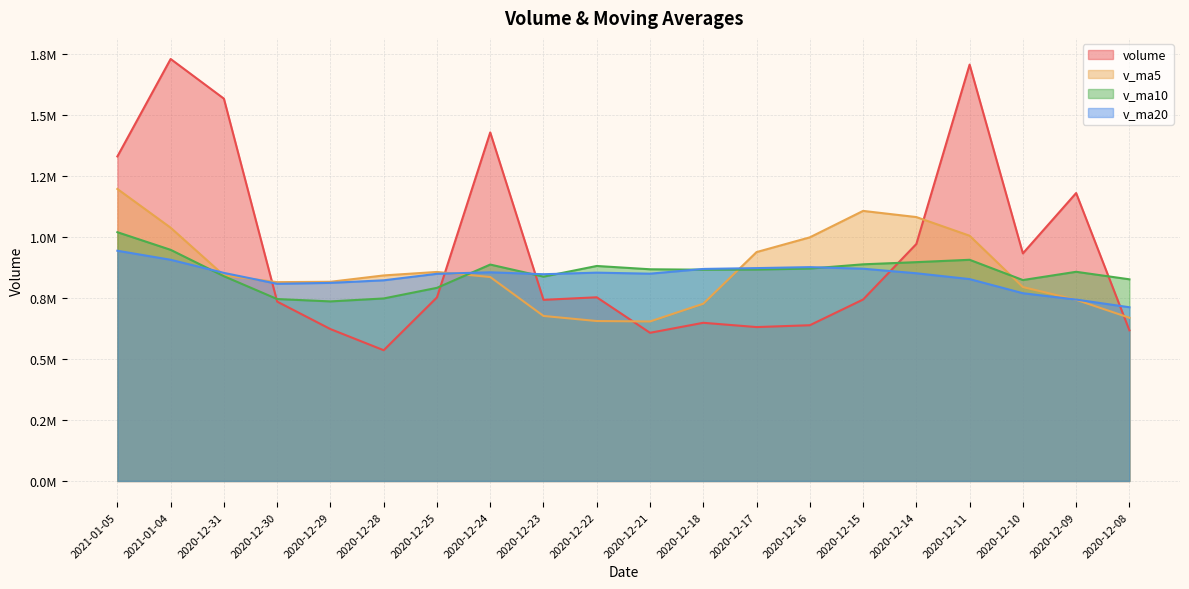

Does the chart have visible grid lines?

Yes